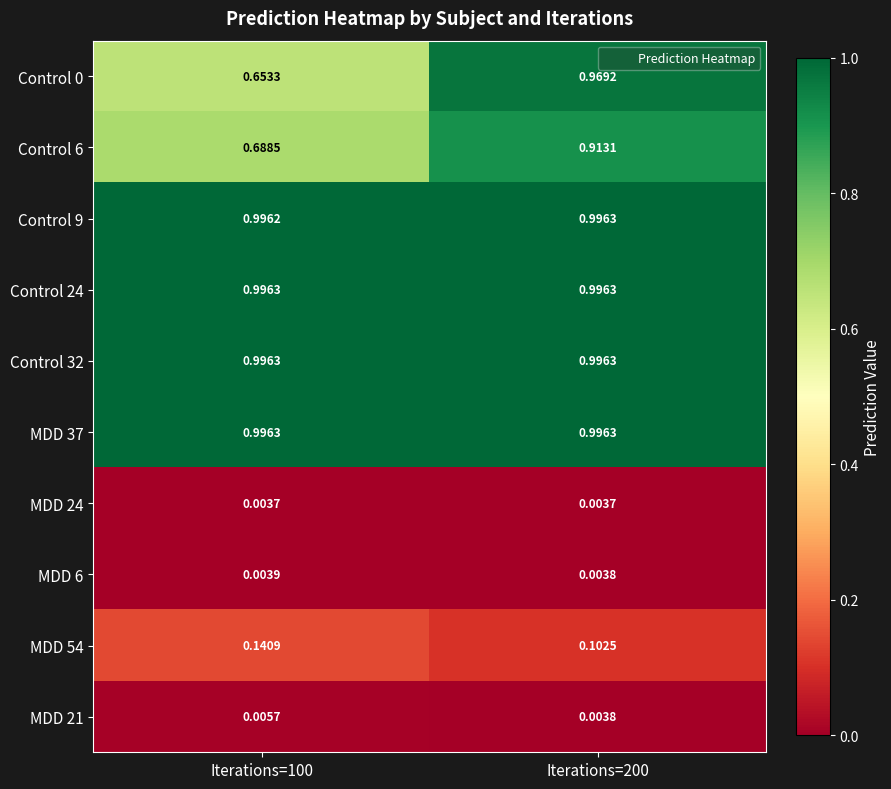

Is the value of MDD 54 at Iterations=200 greater than the value of Control 0 at Iterations=200?

No